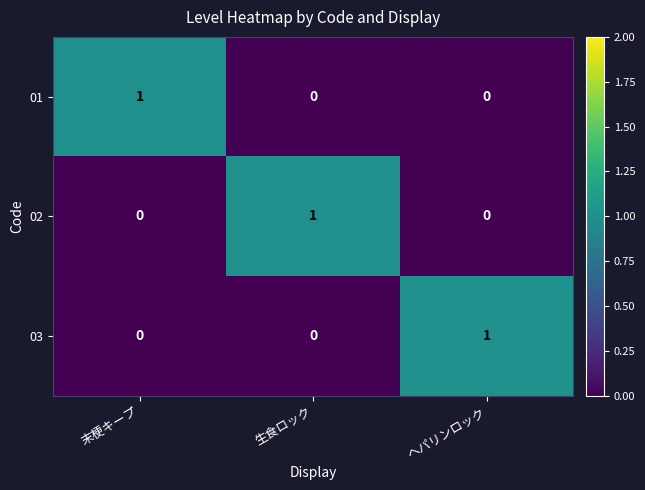

At how many categories does at least one series exceed 0?

3